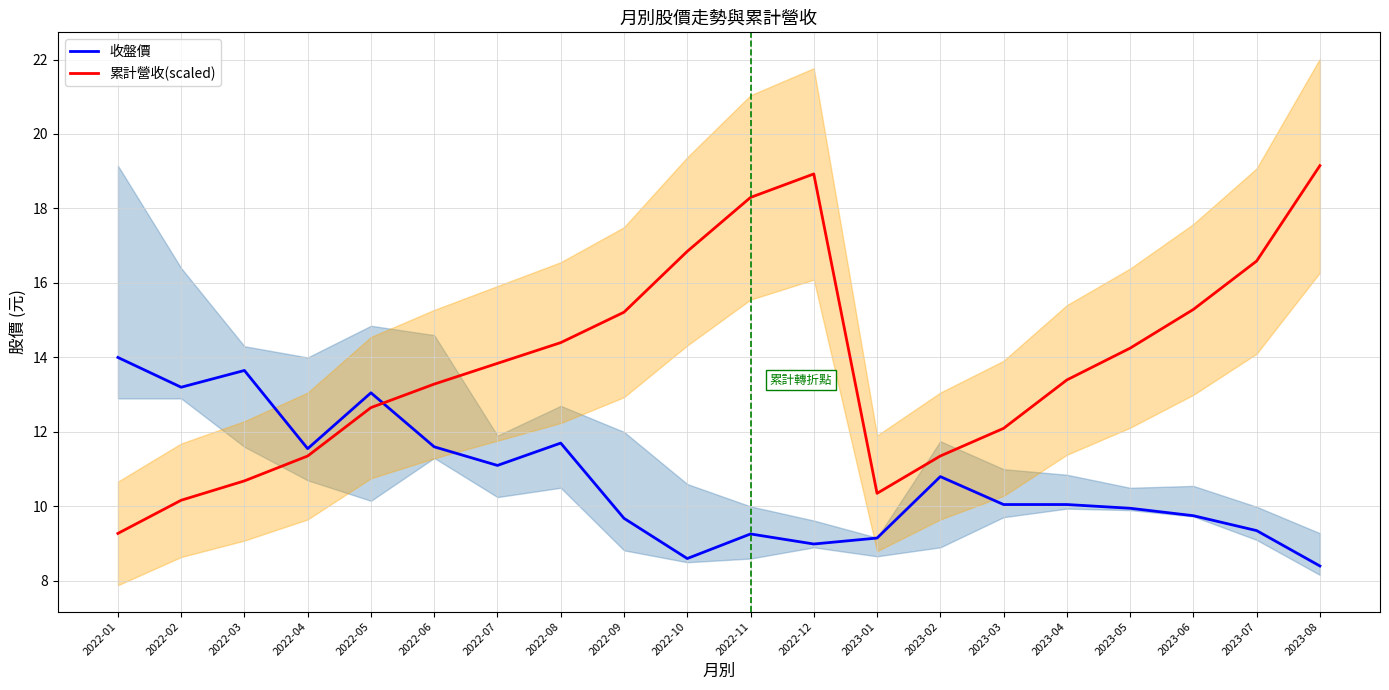

Reading right to left, list all the values displayed in this chart.

收盤價: 2023-08=8.4	2023-07=9.3	2023-06=9.8	2023-05=9.9	2023-04=10.1	2023-03=10.1	2023-02=10.8	2023-01=9.2	2022-12=9.0	2022-11=9.3	2022-10=8.6	2022-09=9.7	2022-08=11.7	2022-07=11.1	2022-06=11.6	2022-05=13.1	2022-04=11.6	2022-03=13.7	2022-02=13.2	2022-01=14.0
累計營收(scaled): 2023-08=19.1	2023-07=16.6	2023-06=15.3	2023-05=14.2	2023-04=13.4	2023-03=12.1	2023-02=11.4	2023-01=10.4	2022-12=18.9	2022-11=18.3	2022-10=16.8	2022-09=15.2	2022-08=14.4	2022-07=13.8	2022-06=13.3	2022-05=12.7	2022-04=11.4	2022-03=10.7	2022-02=10.2	2022-01=9.3